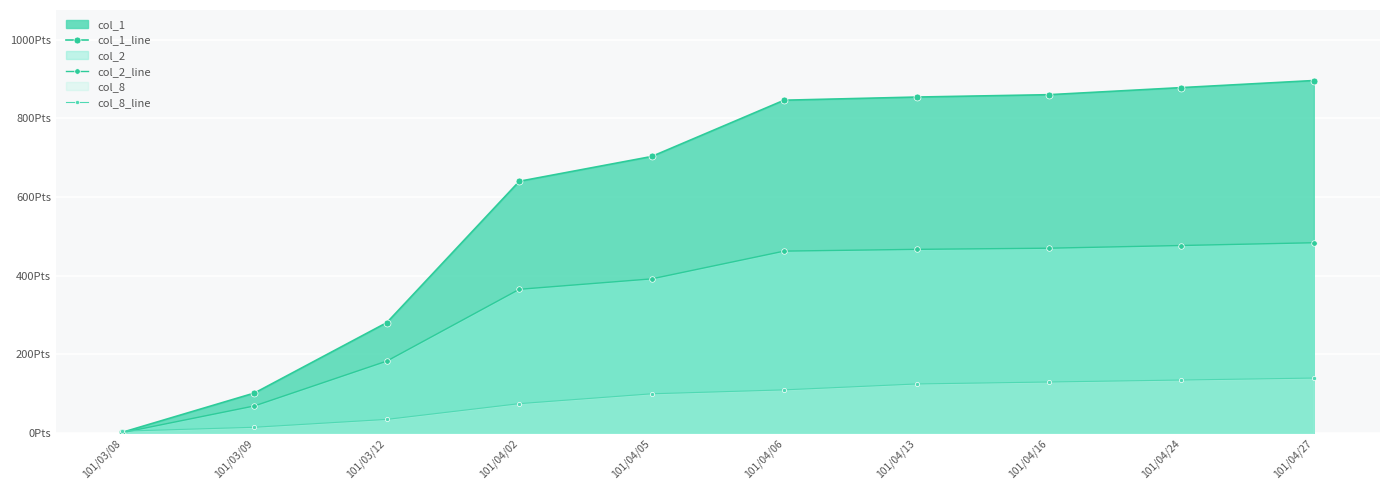

Reading left to right, extract all data points from this chart.

col_1_line: 2.0	102.0	281.0	640.0	703.0	846.0	854.0	860.0	878.0	896.0
col_2_line: 1.2	69.2	183.2	365.5	392.0	462.5	467.0	470.0	476.8	483.8
col_8_line: 5.0	15.0	35.0	75.0	100.0	110.0	125.0	130.0	135.0	140.0